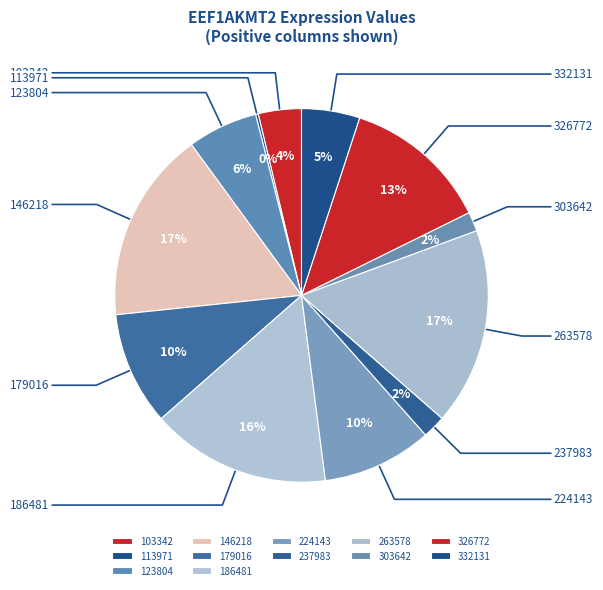

To the nearest percent, what percentage of the pie is 263578?

17%